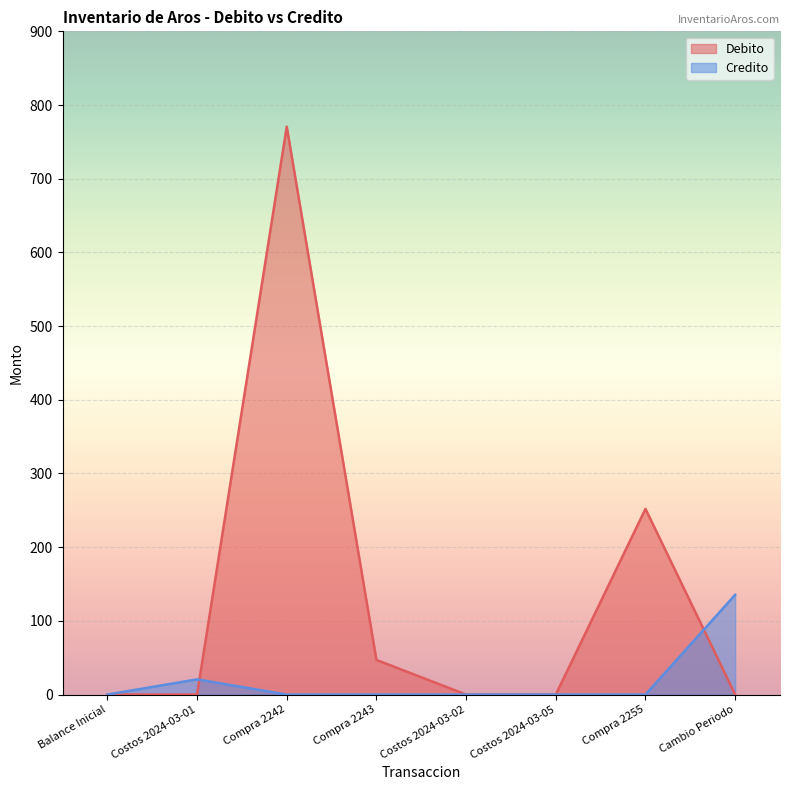

How many lines are shown in the chart?

2